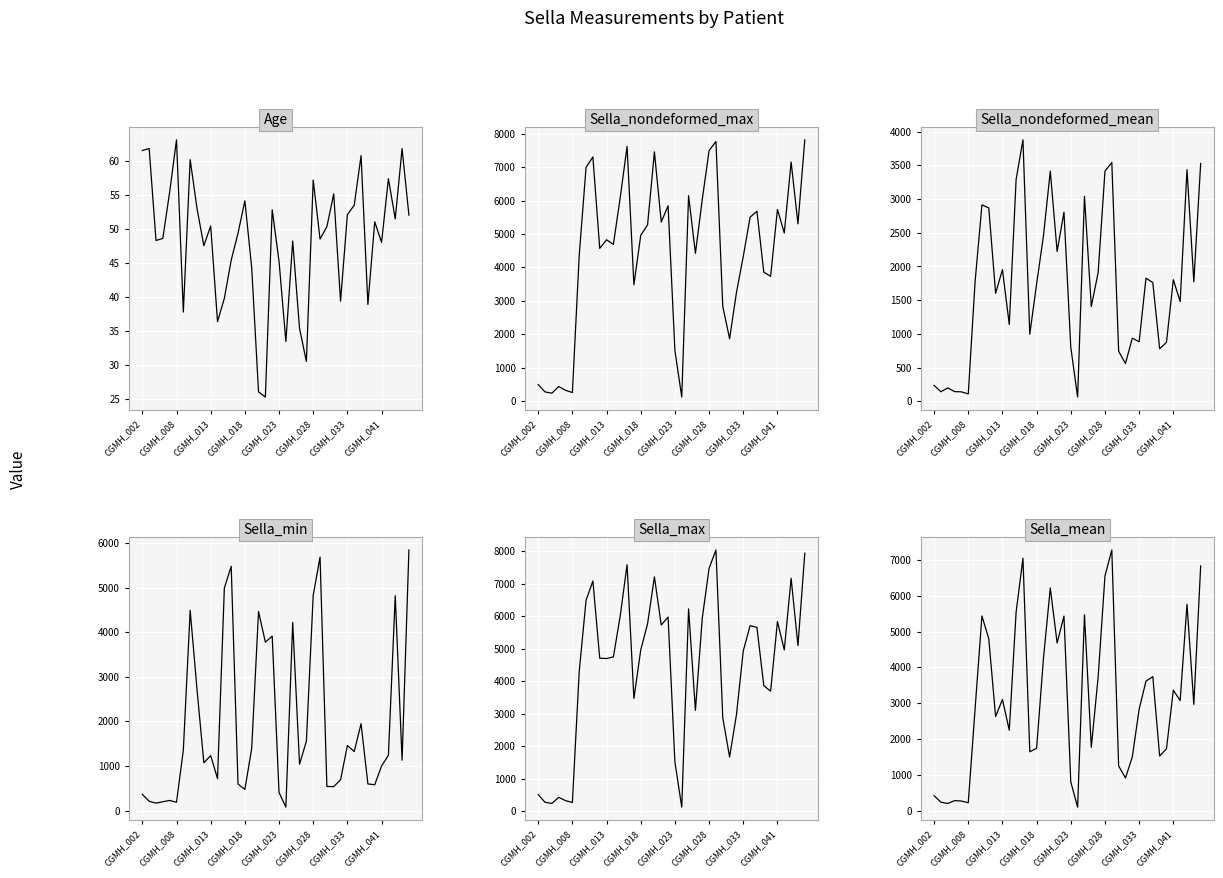

What is the total value across all series at 36?

15843.2